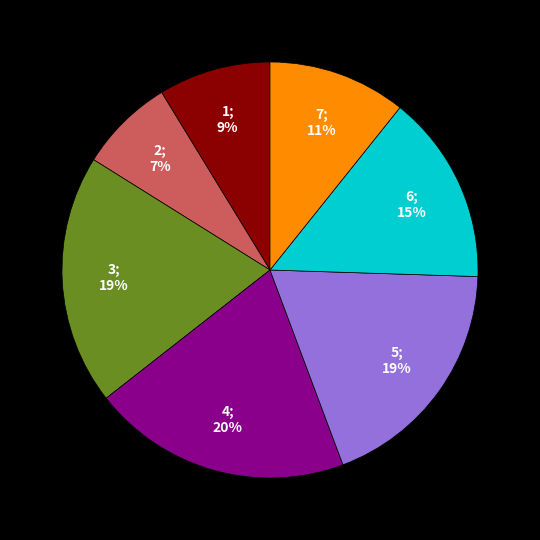

Does any single category account for the majority?

No